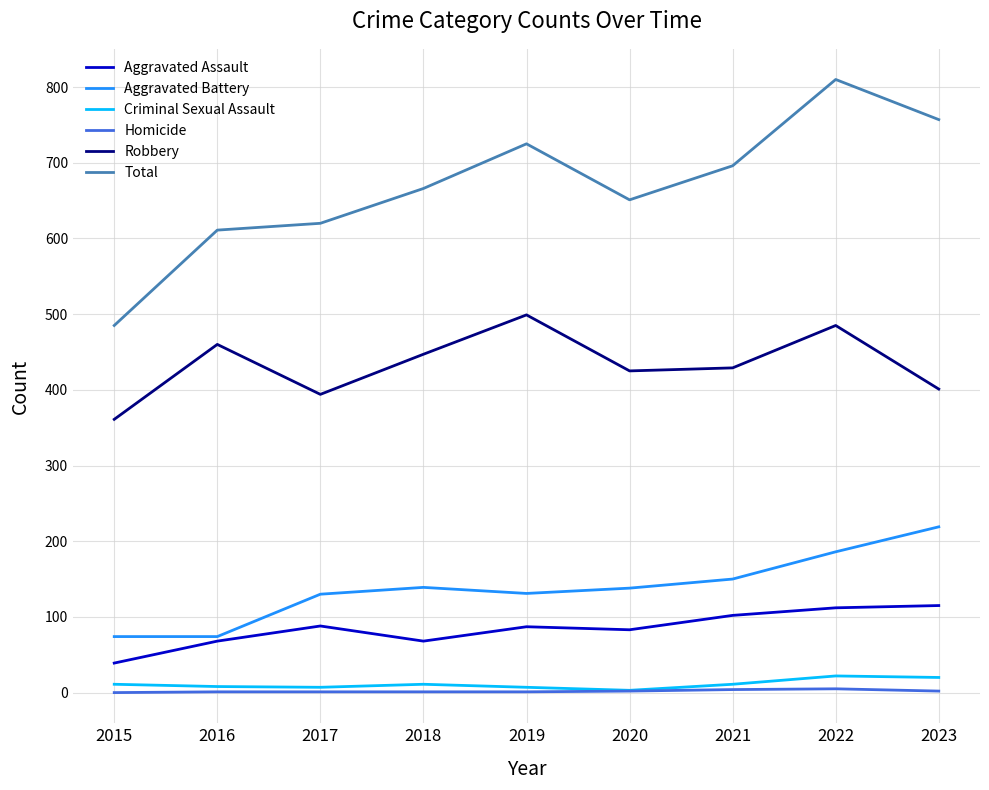

How many lines are shown in the chart?

6